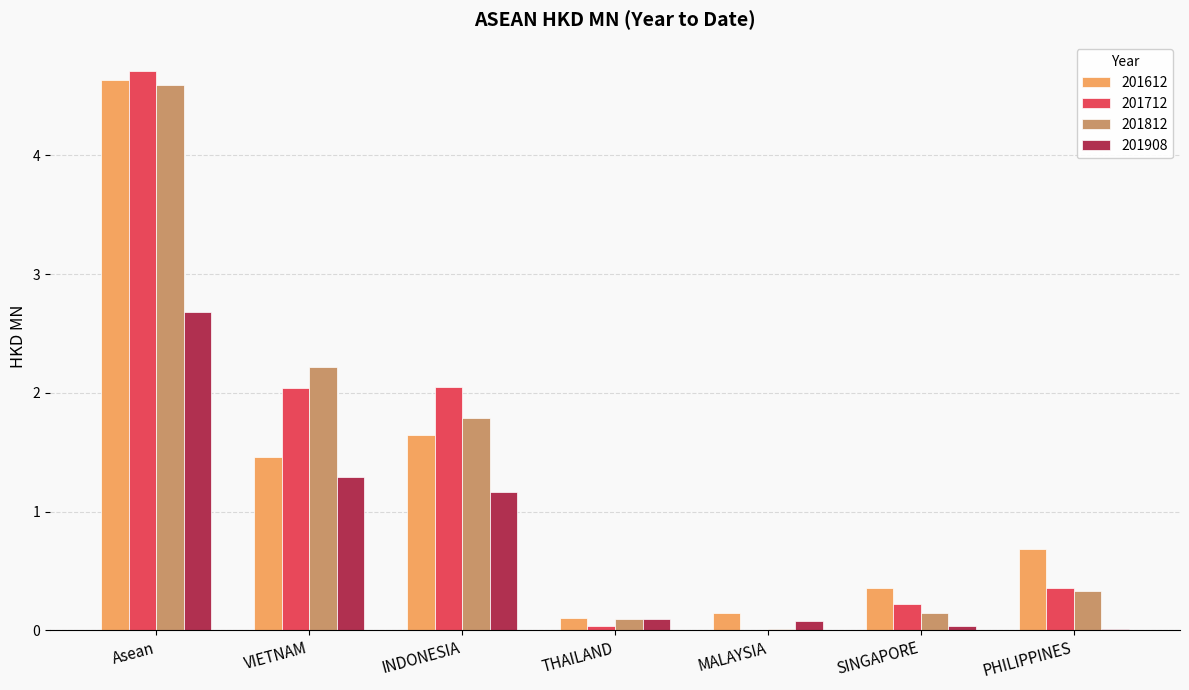

Between MALAYSIA and PHILIPPINES, which series saw the biggest shift?

201612